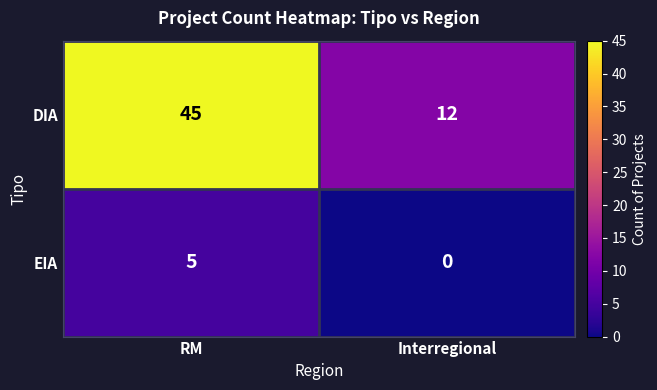

Rank the series by their maximum value, from highest to lowest.

DIA, EIA